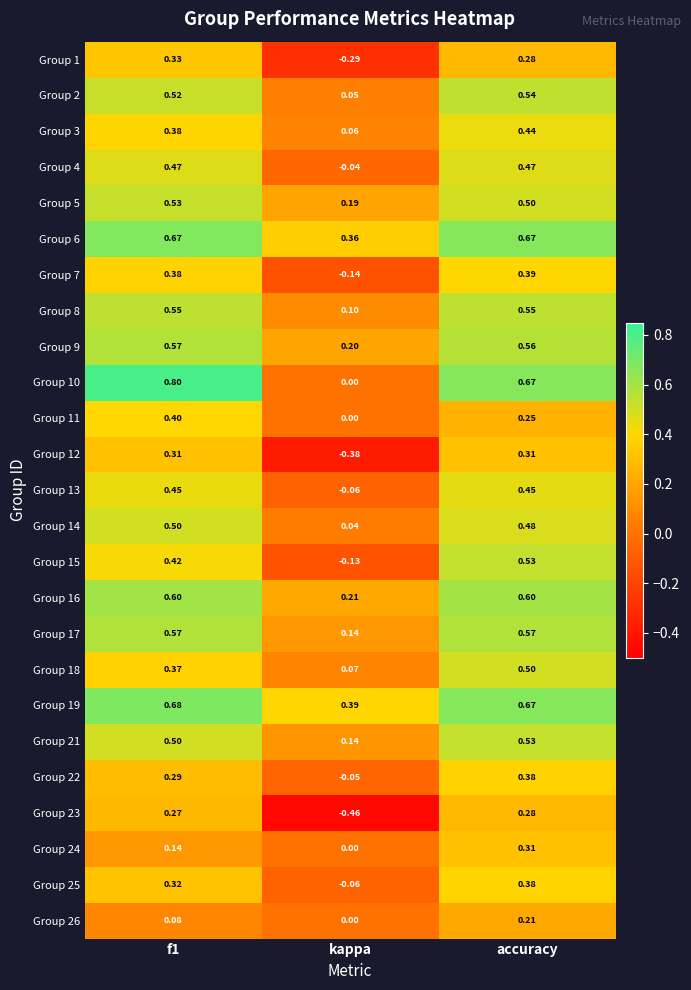

How many data points in Group 13 are less than 0?

1